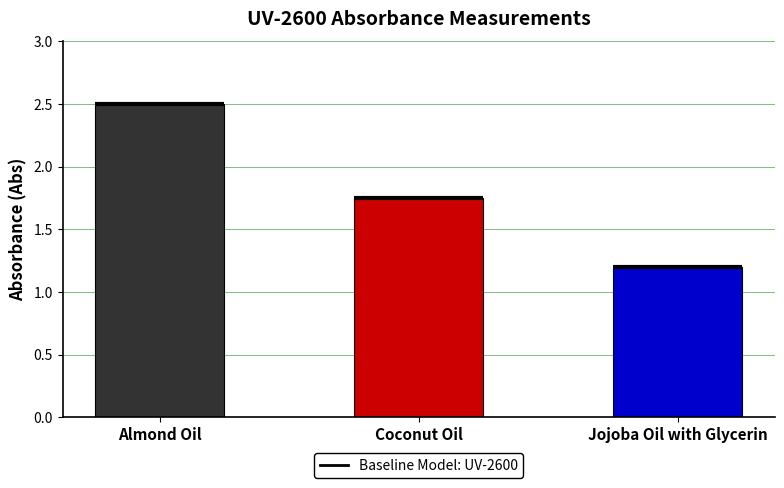

What is the sum of all values?

5.5